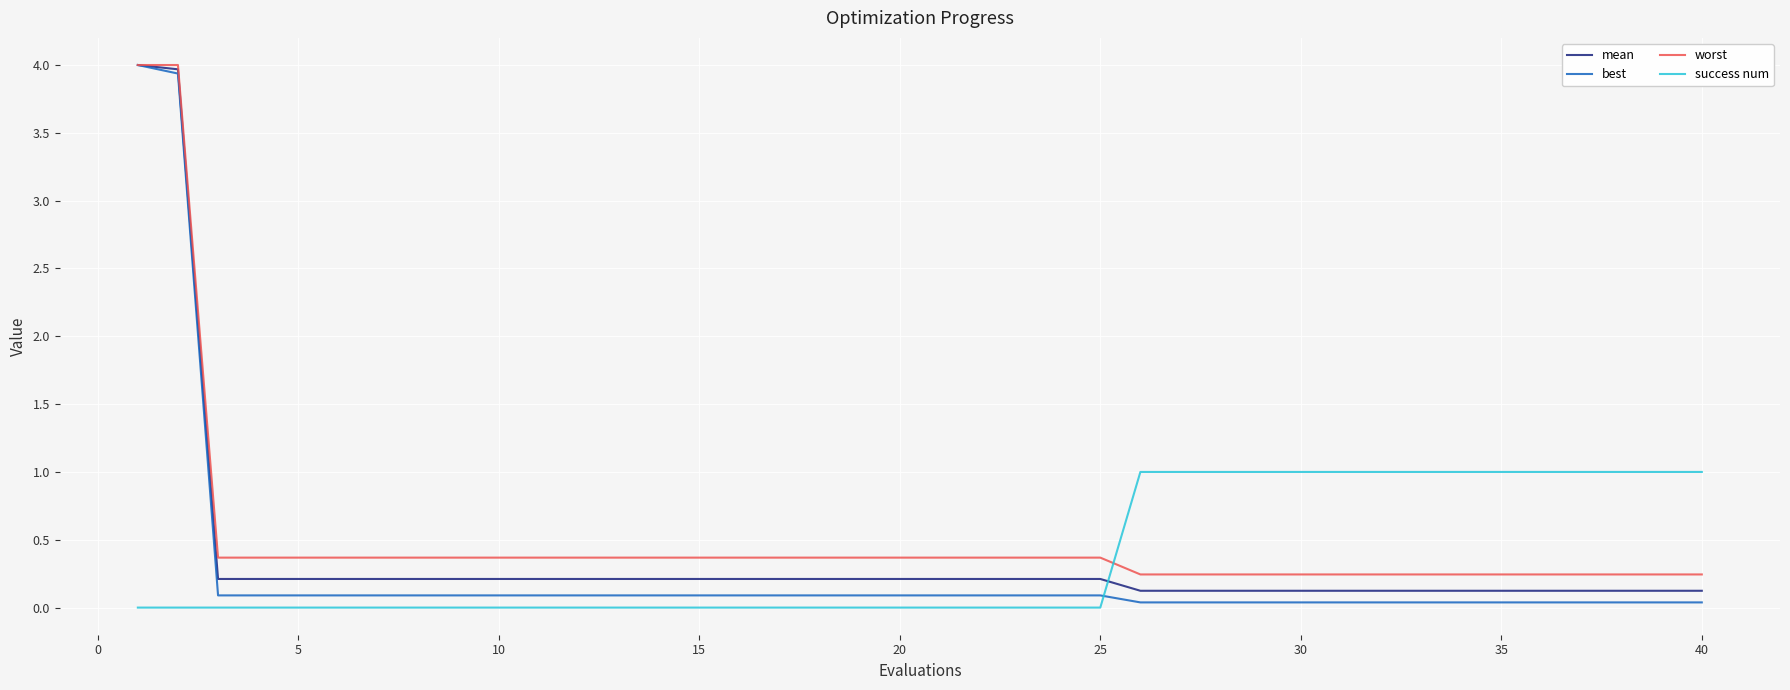

After their last crossing, which series has the higher values: success num or mean?

success num